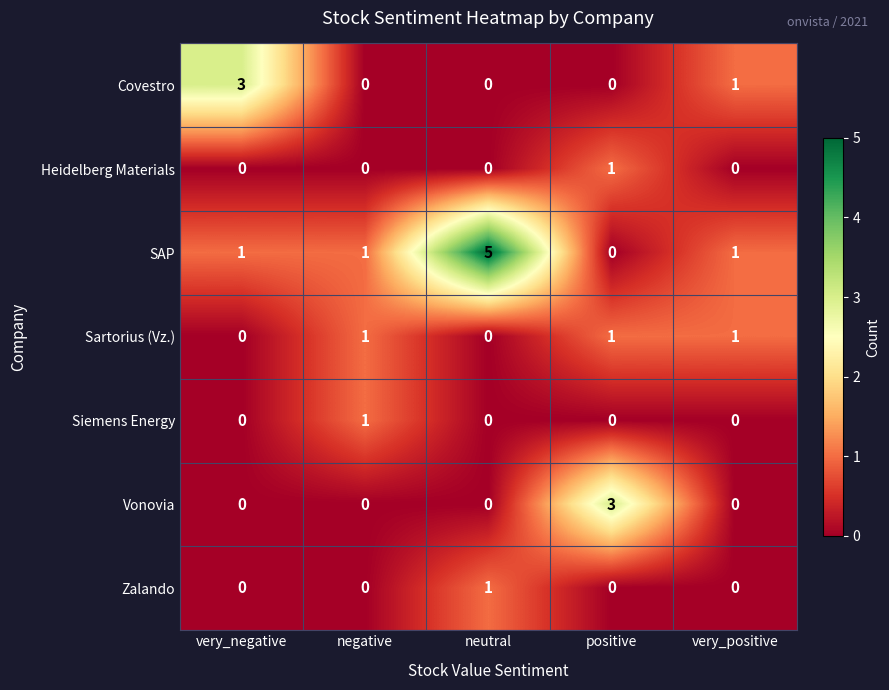

At which category is the sum across all series the highest?

neutral